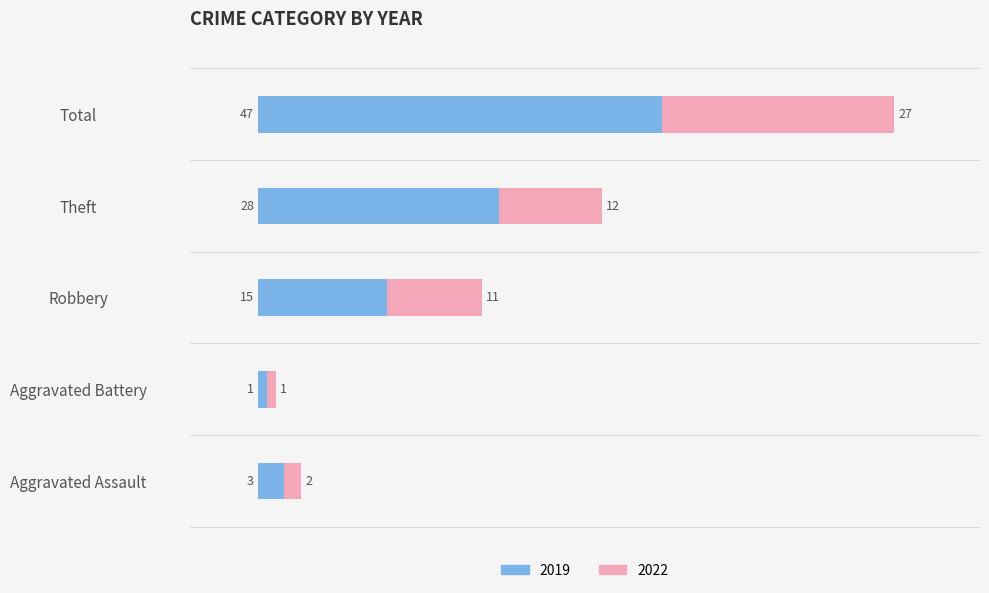

The value of 2019 at Robbery is 26. True or false?

False